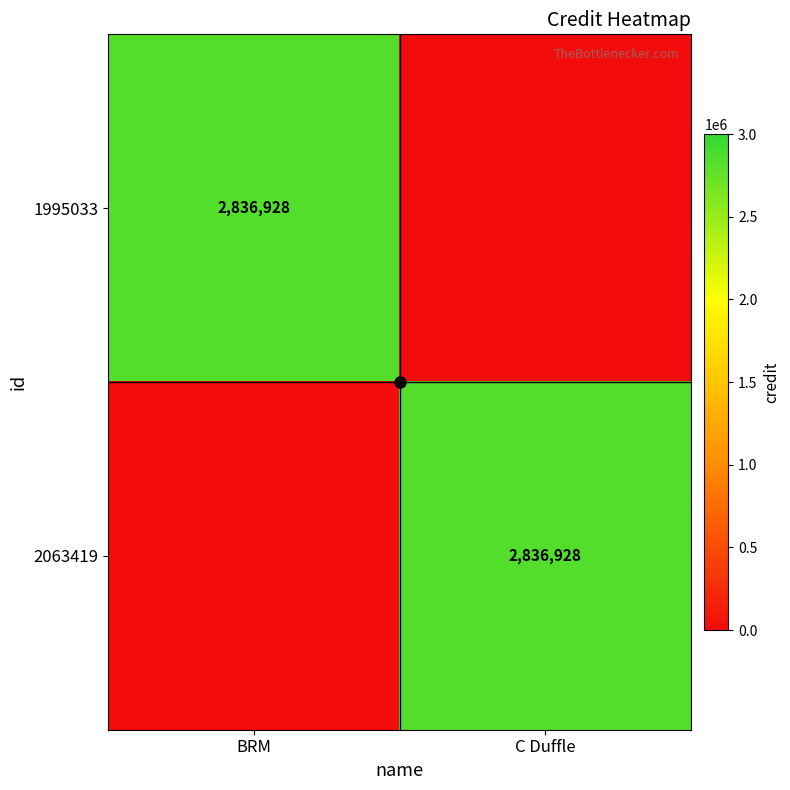

Which series has the largest range (max minus min)?

1995033